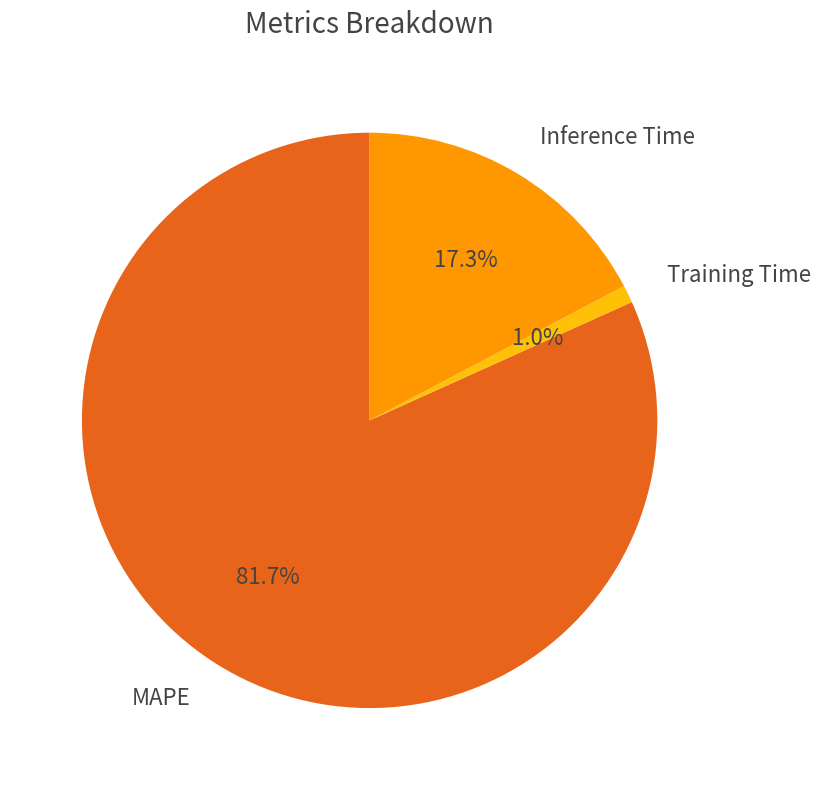

Is MAPE the majority of the pie?

Yes